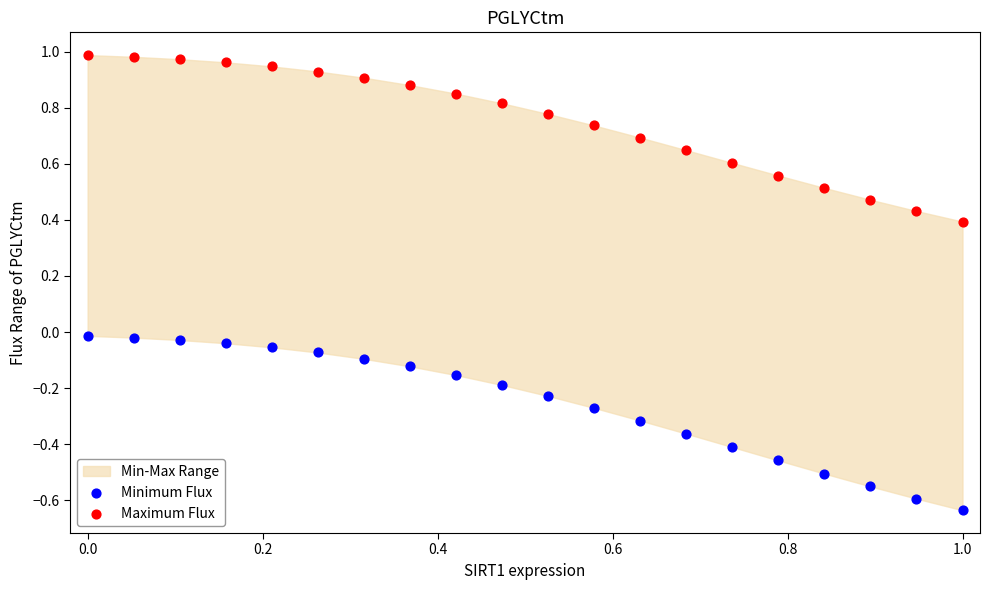

Which series contains the highest Y value?

Maximum Flux